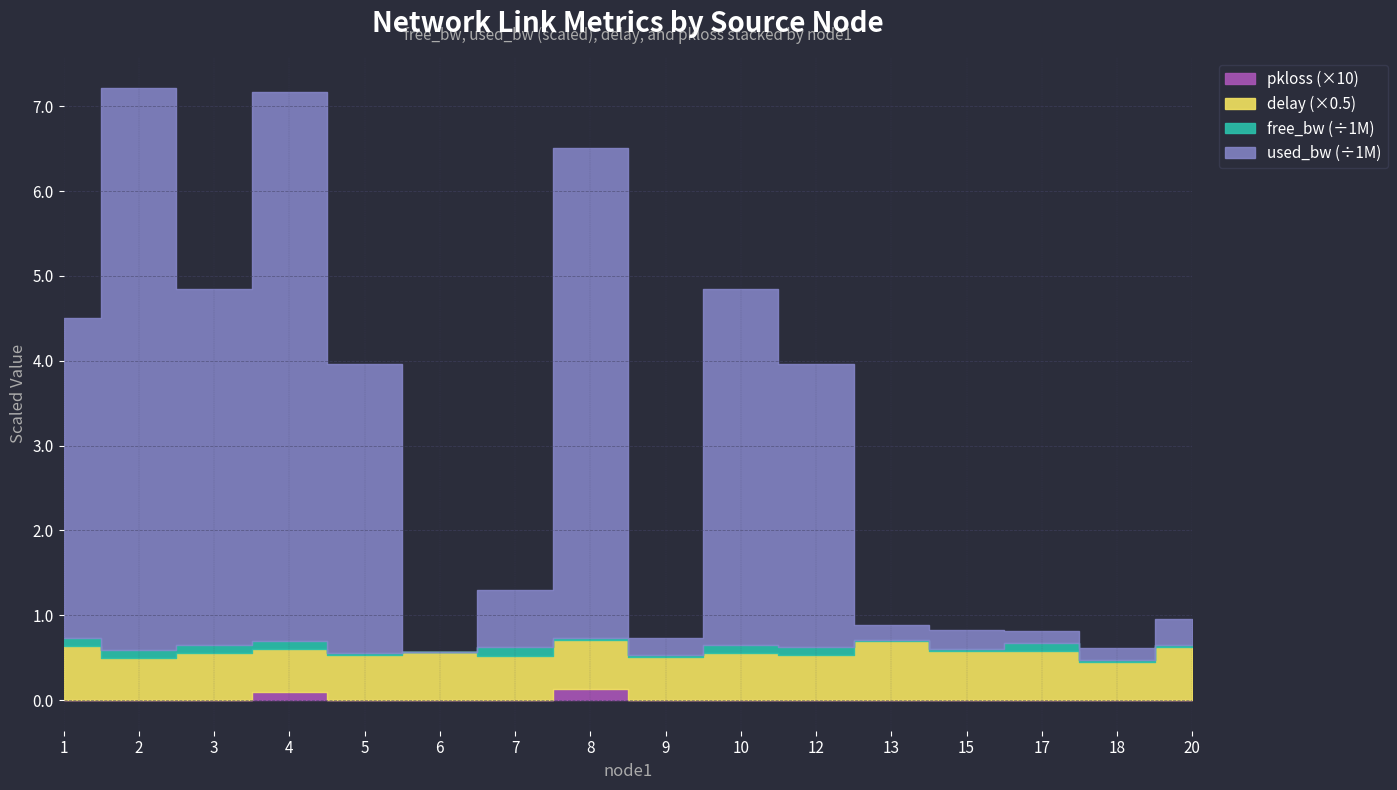

True or false: delay has a value of 1.7 at 5.

False